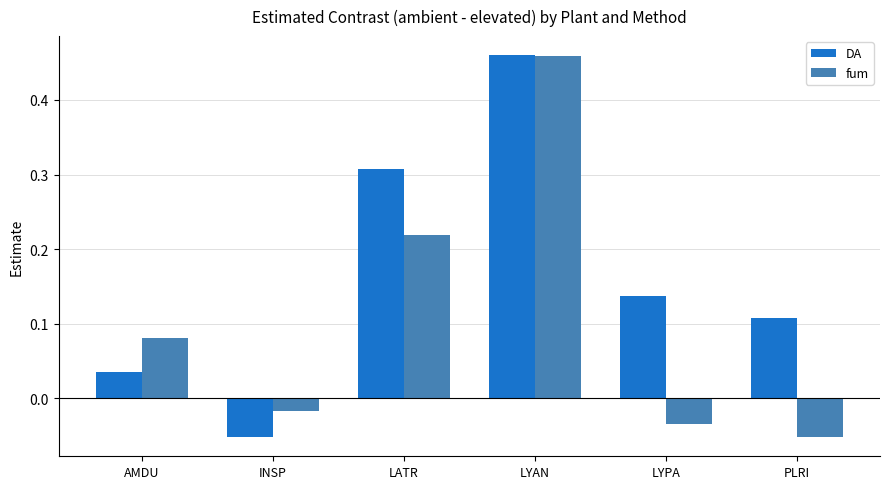

What position from the left is LYAN?

4